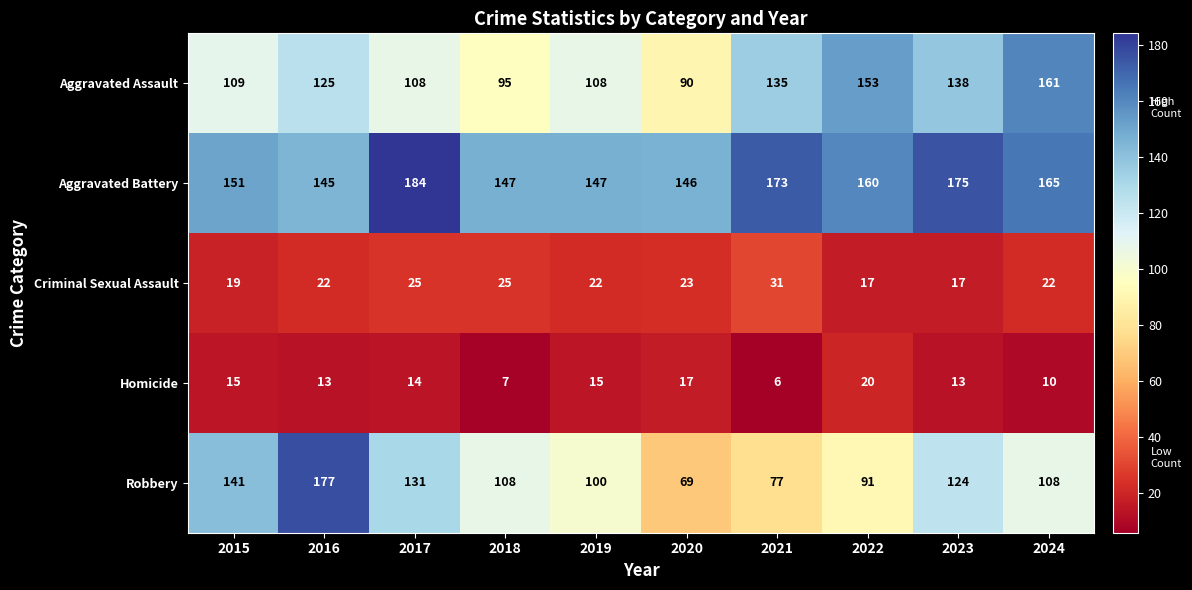

What is the approximate value of Aggravated Battery at 2017?

184